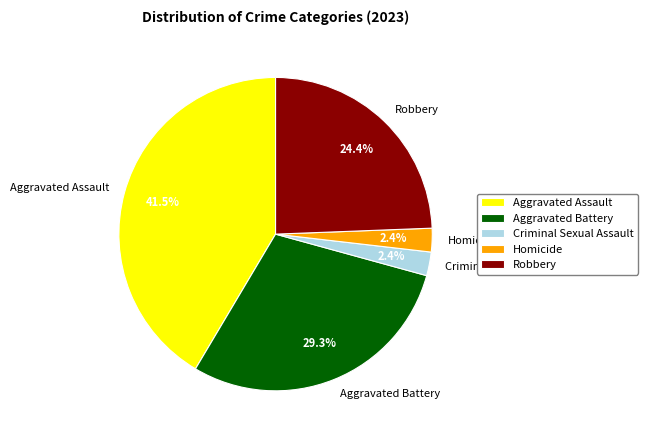

Is there a majority slice in this chart?

No